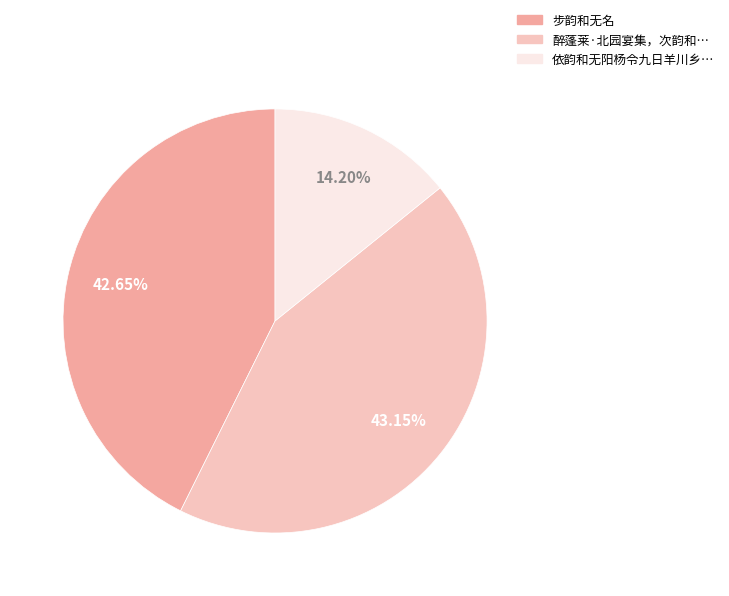

Which slice is the smallest?

依韵和无阳杨令九日羊川乡…